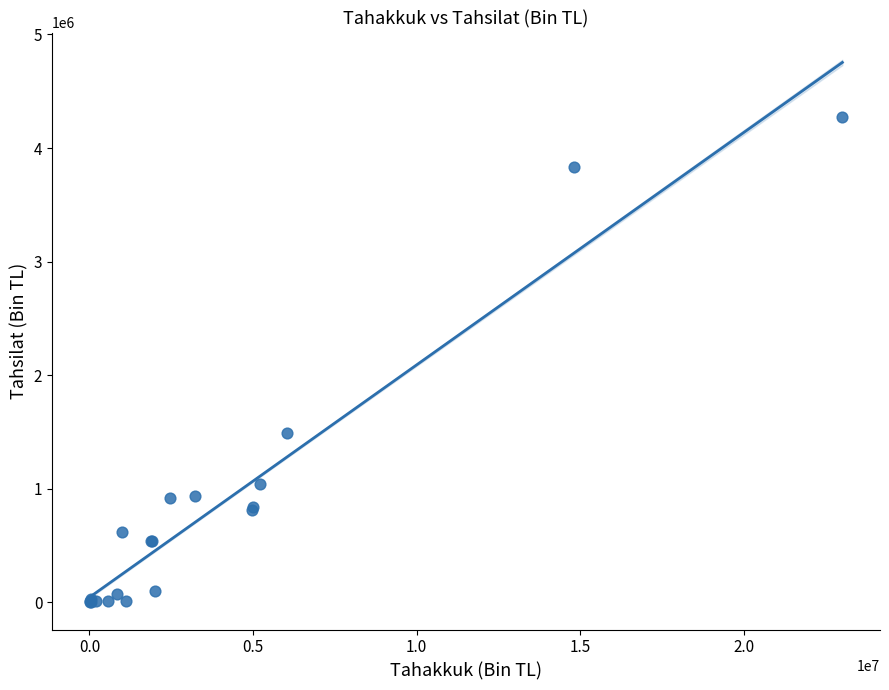

What Y value in the scatter plot is closest to 2137579?

1494294.8